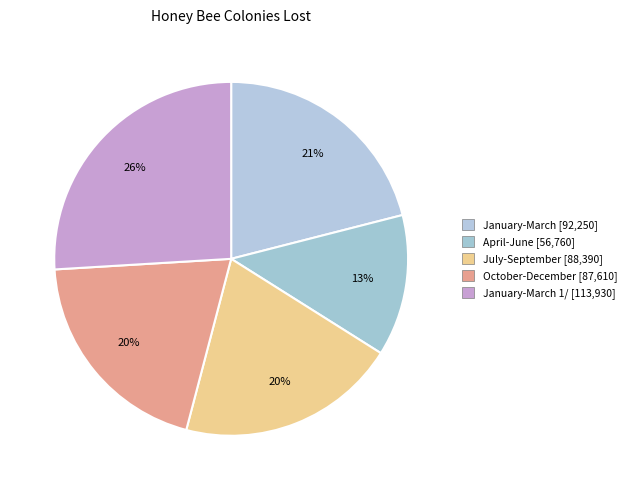

To the nearest percent, what is the average slice percentage?

20%